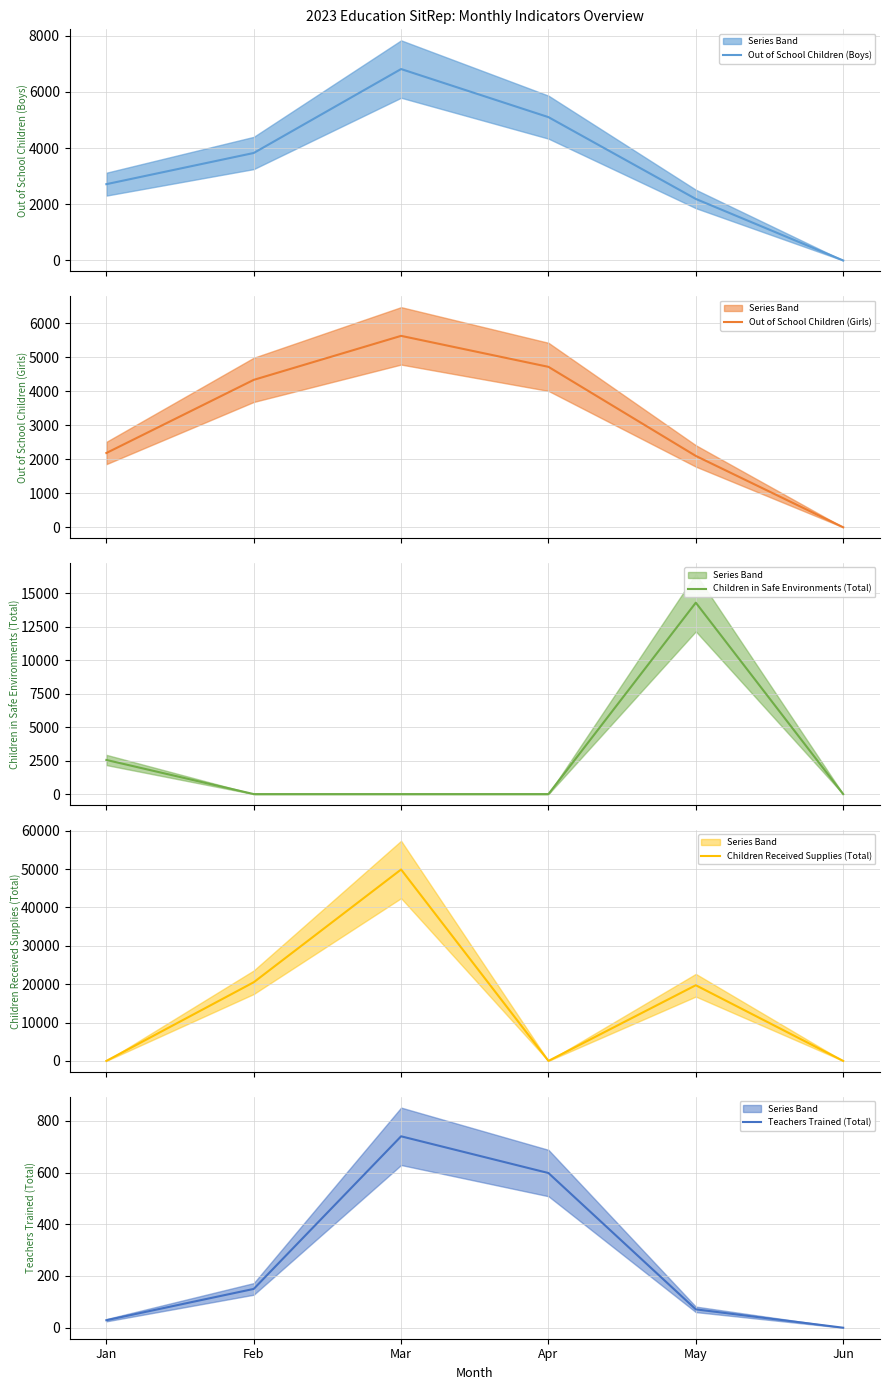

Reading left to right, list all the values displayed in this chart.

Out of School Children (Boys) (mean): Jan=2716	Feb=3826	Mar=6814	Apr=5102	May=2190	Jun=0
Out of School Children (Girls) (mean): Jan=2186	Feb=4339	Mar=5634	Apr=4722	May=2100	Jun=0
Children in Safe Environments (Total) (mean): Jan=2548	Feb=0	Mar=0	Apr=0	May=14290	Jun=0
Children Received Supplies (Total) (mean): Jan=0	Feb=20496	Mar=49881	Apr=0	May=19720	Jun=0
Teachers Trained (Total) (mean): Jan=29	Feb=150	Mar=740	Apr=598	May=71	Jun=0